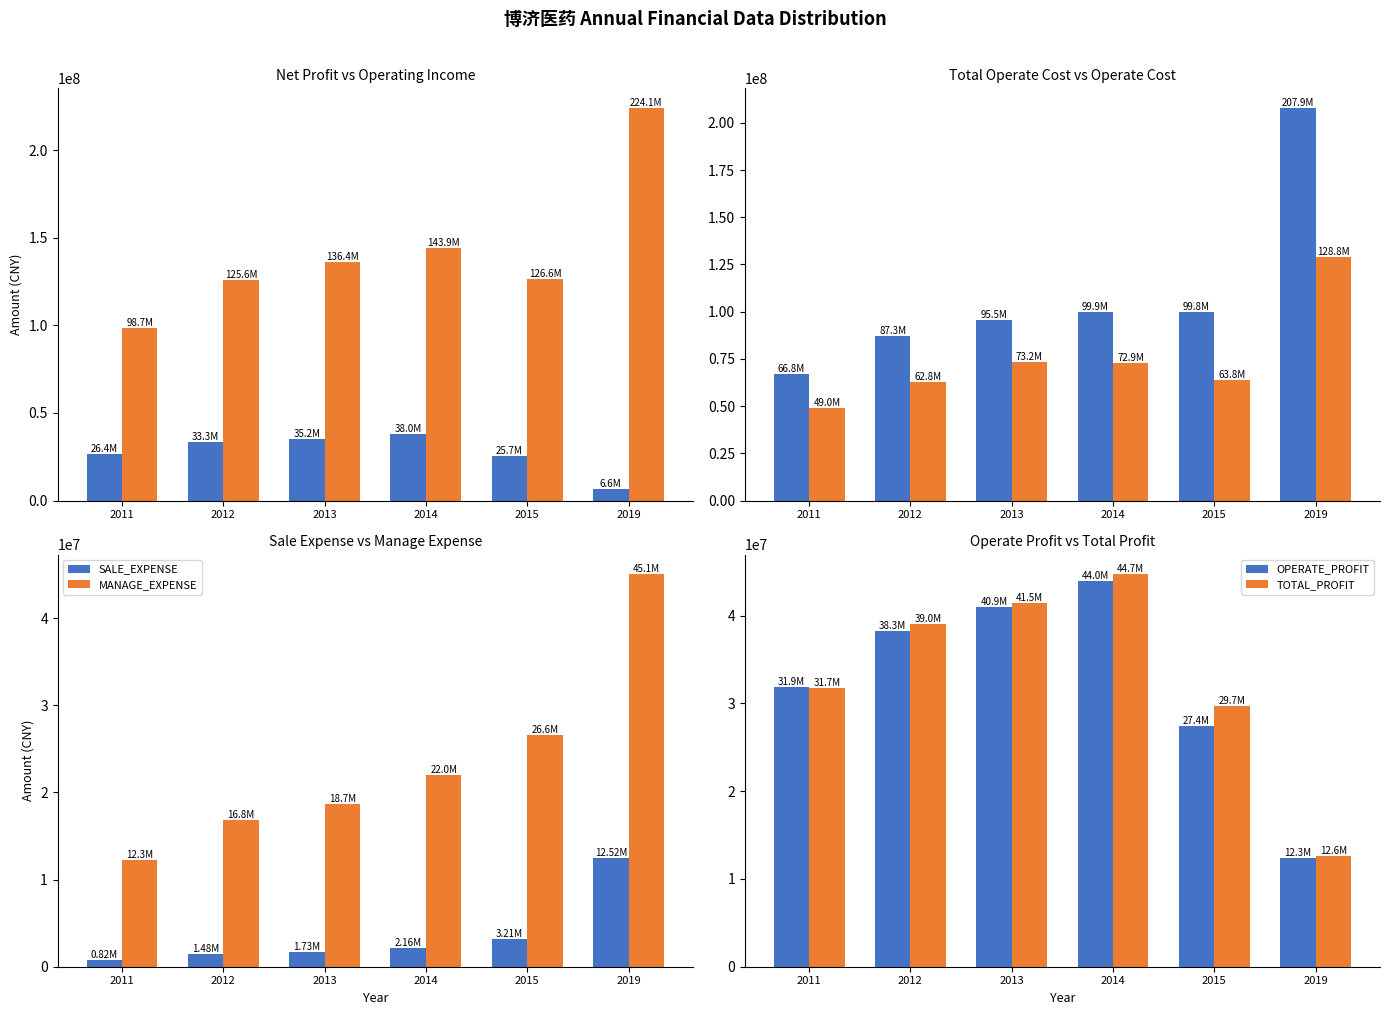

Does the chart contain stacked bars?

No